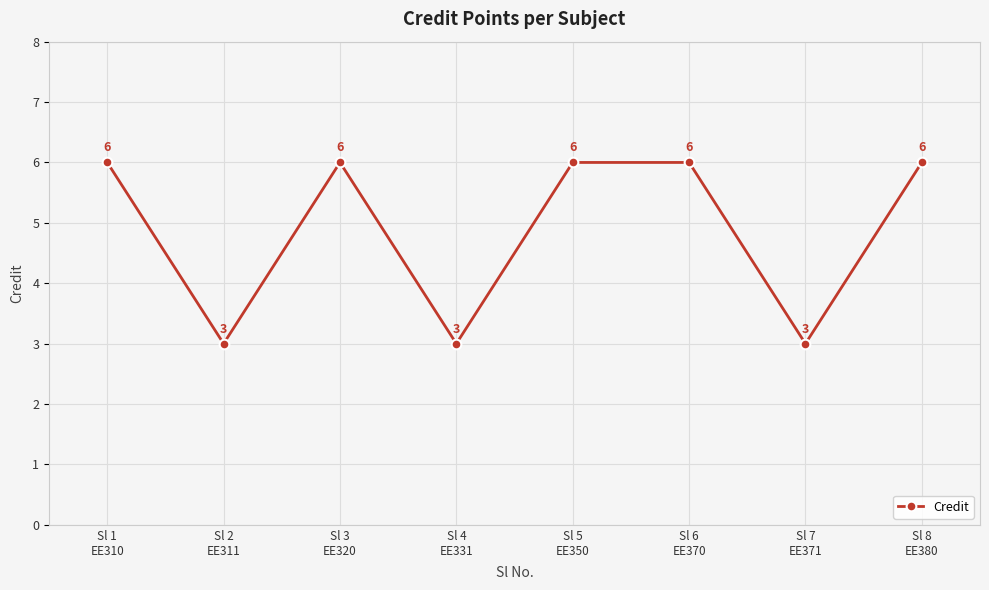

What is the greatest value displayed?

6